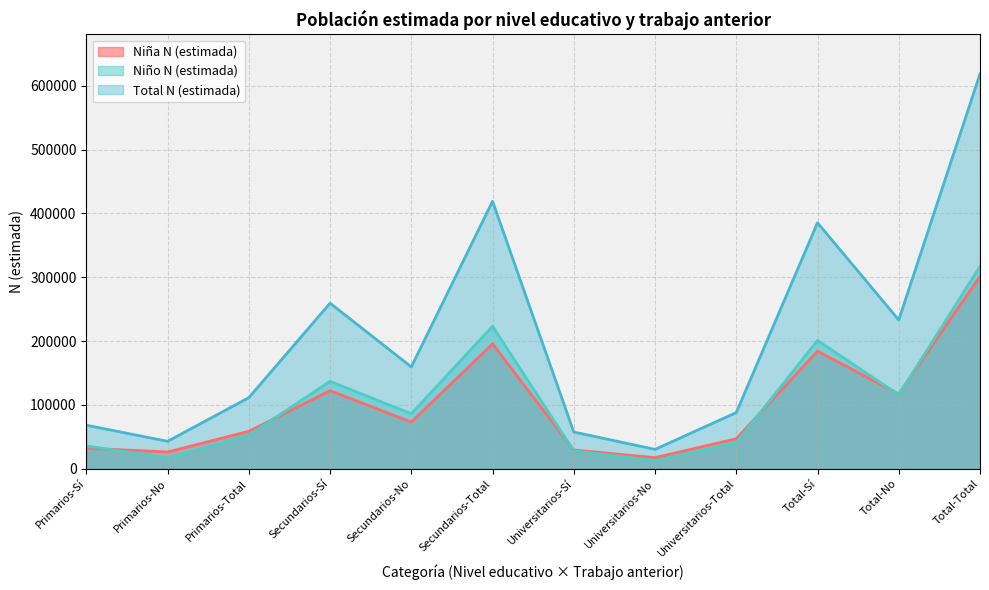

How many interior local peaks does the Niña N (estimada) series have?

3